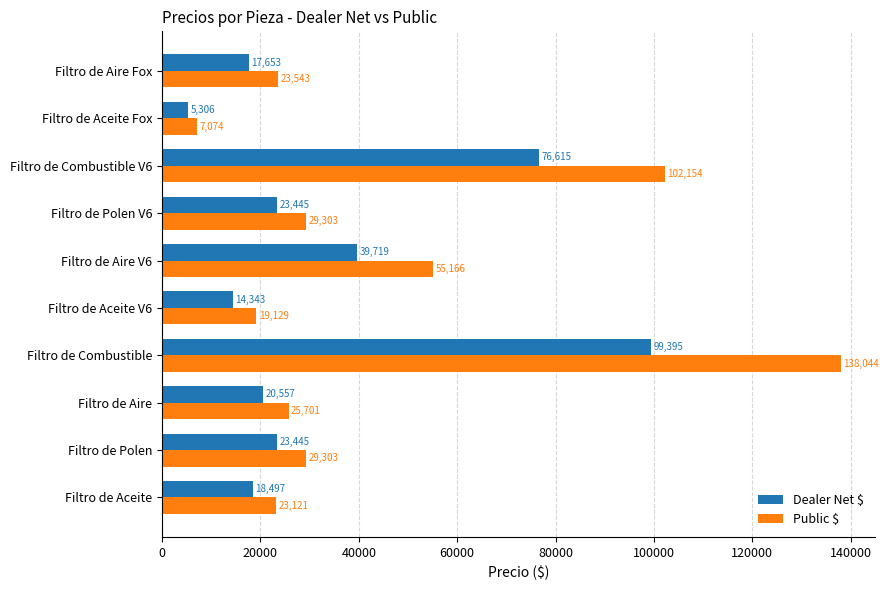

Which series has the largest range (max minus min)?

Public $